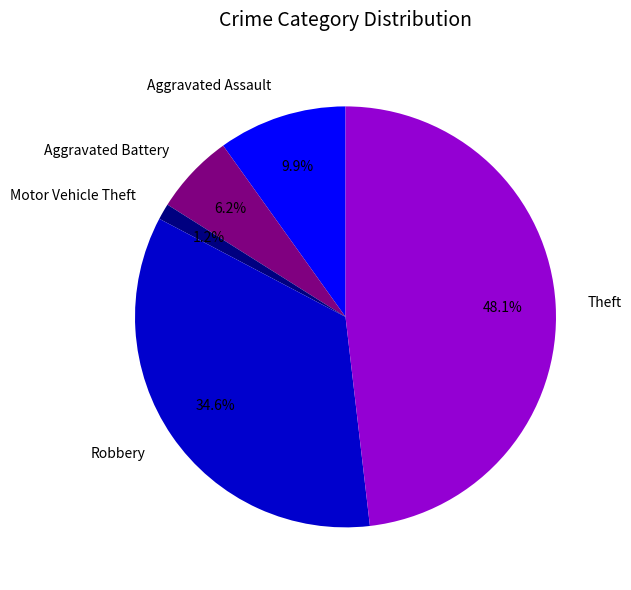

Between Aggravated Battery and Motor Vehicle Theft, which is larger?

Aggravated Battery